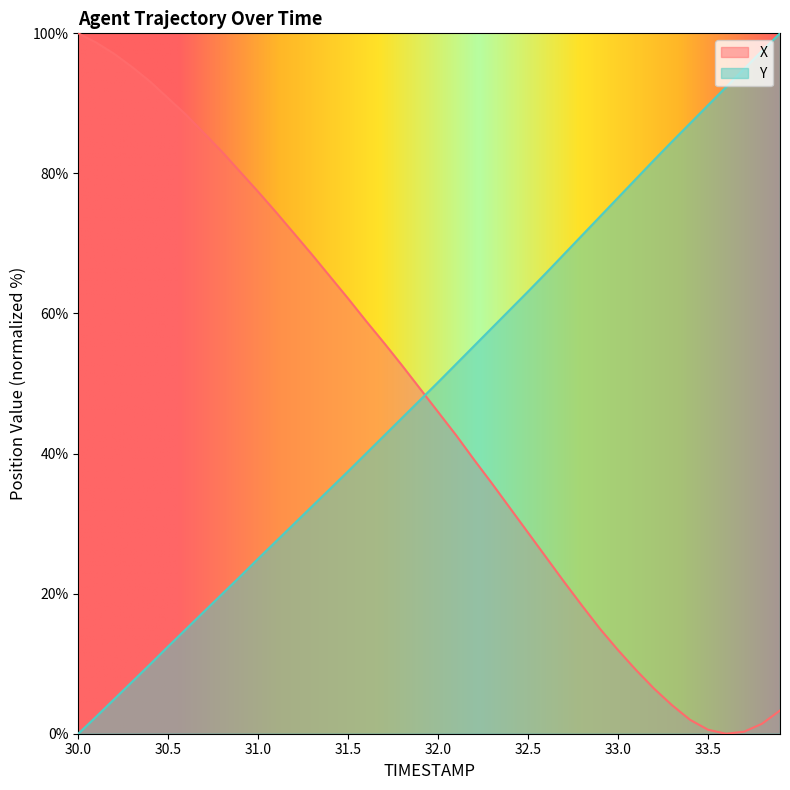

True or false: Y has more than 1 points higher than both neighbors.

False